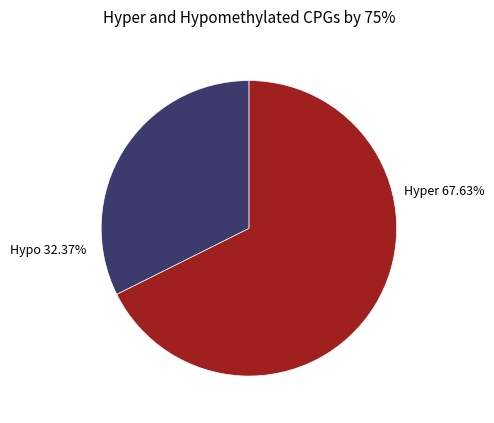

Which slice represents more than half of the pie?

Hyper